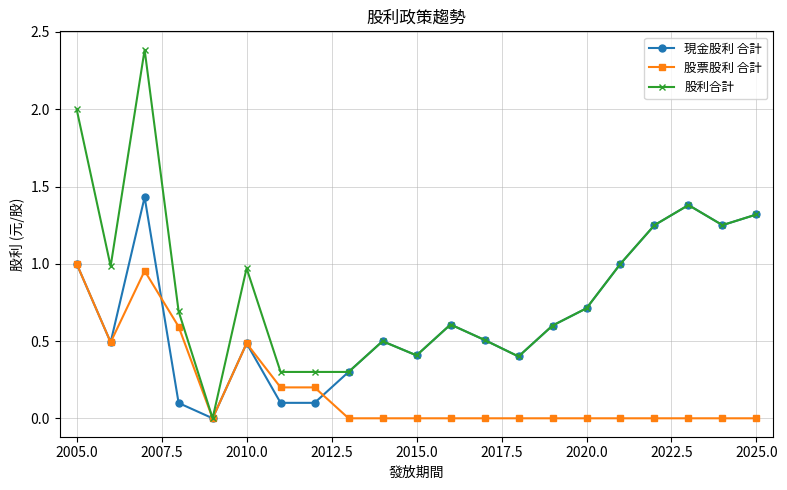

How many lines are shown in the chart?

3